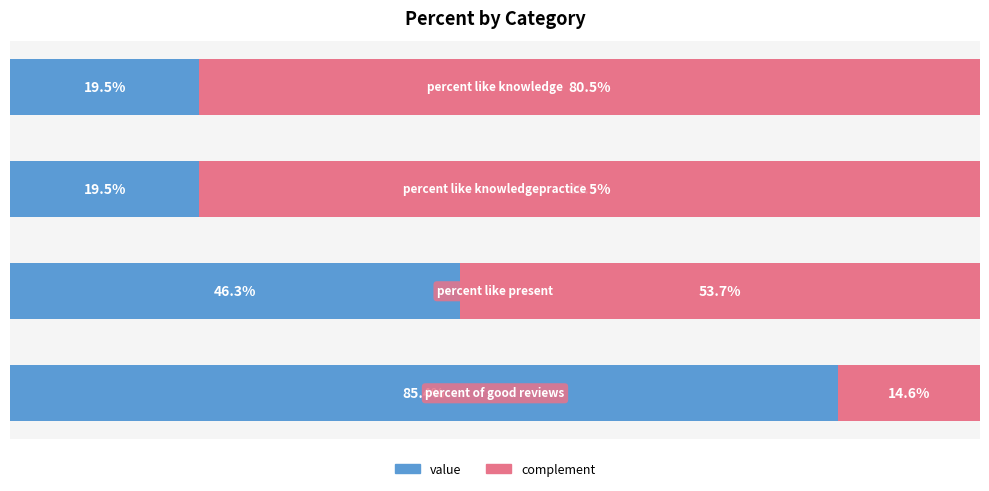

What are all the series names shown in the legend?

value, complement